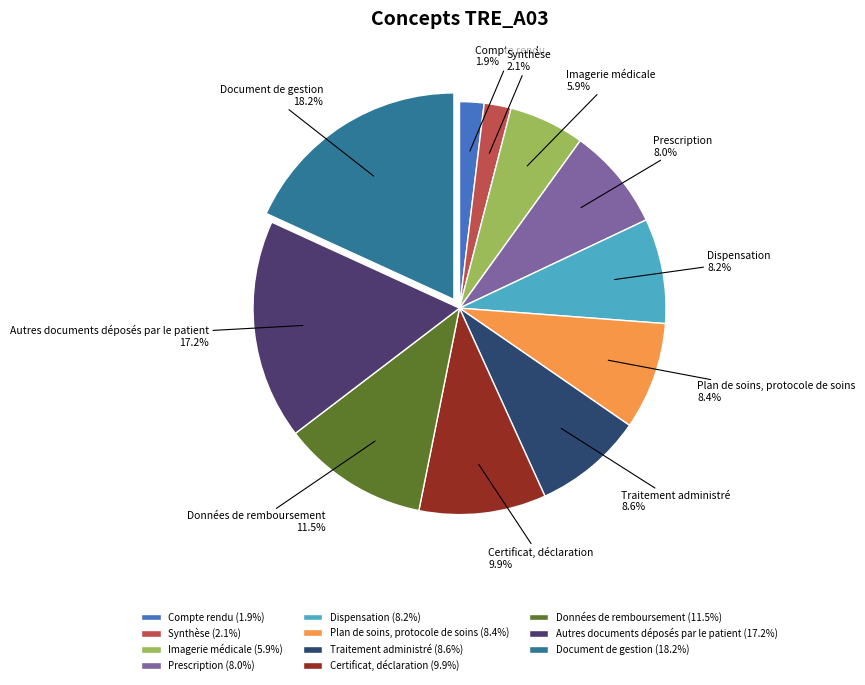

True or false: Document de gestion accounts for 24% of the total.

False